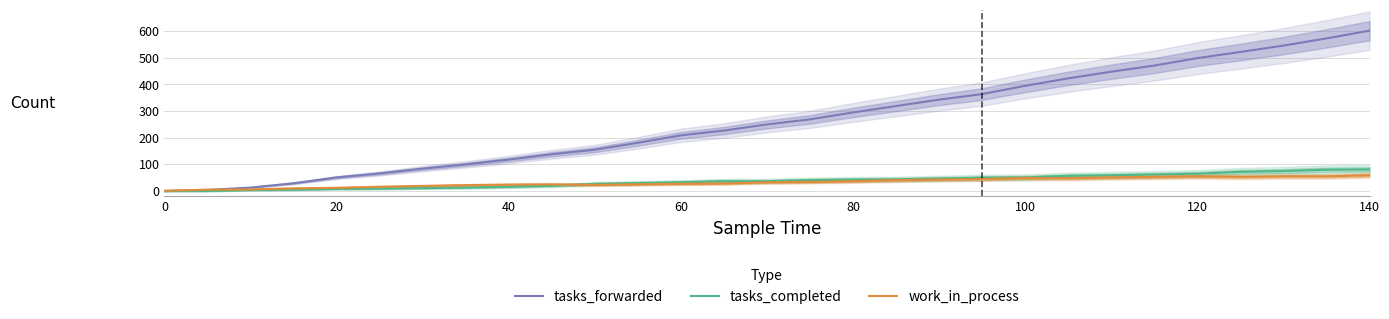

What is the sum of all work_in_process values?

954